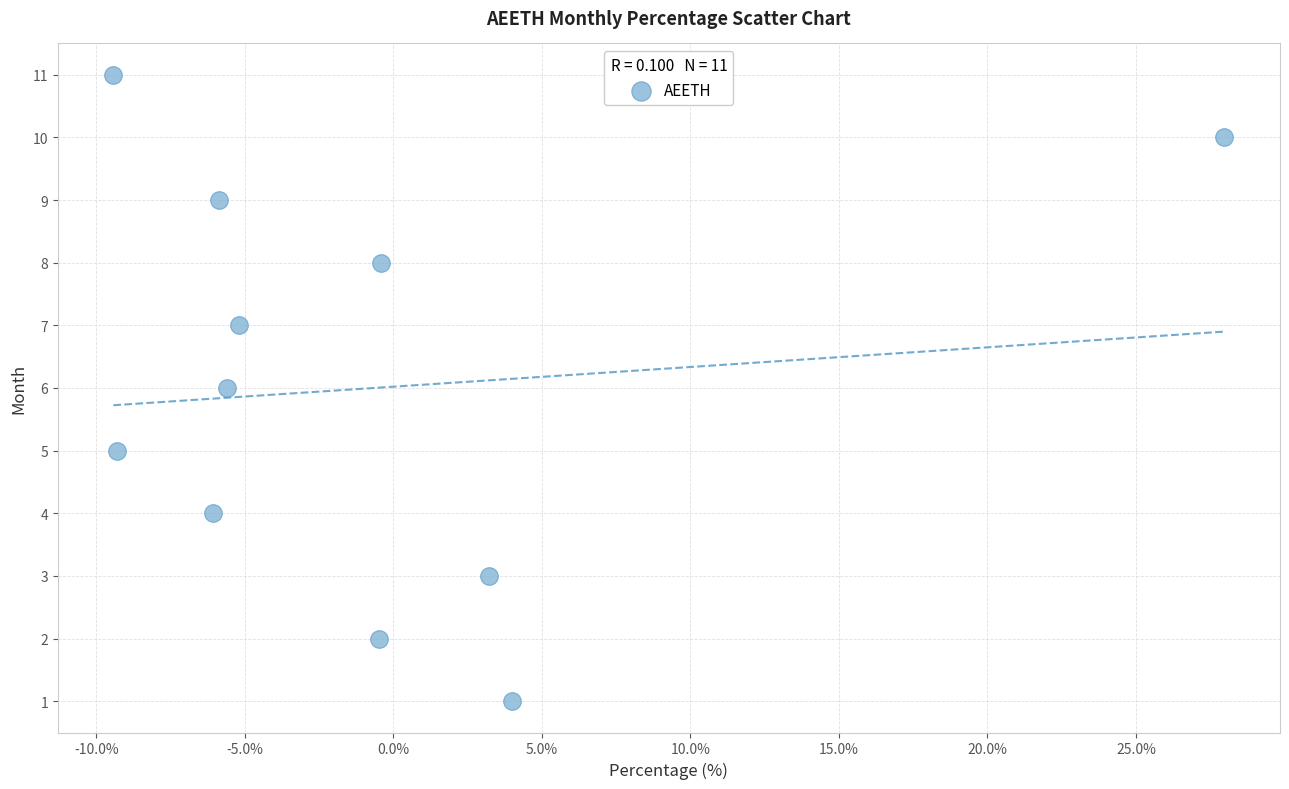

What is the range of Y values (max minus min)?

10